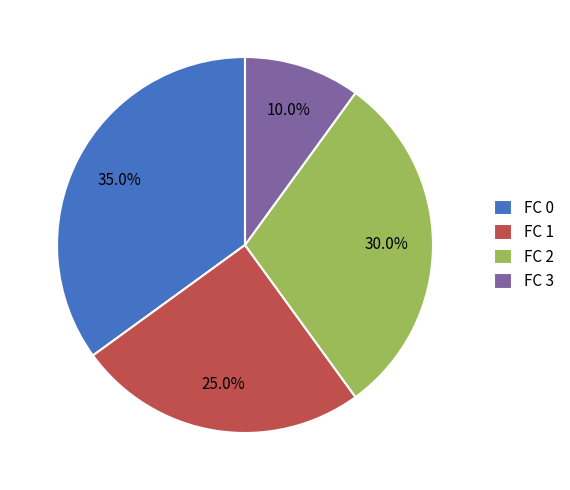

Do FC 3 and FC 1 together represent more than half of the pie?

No